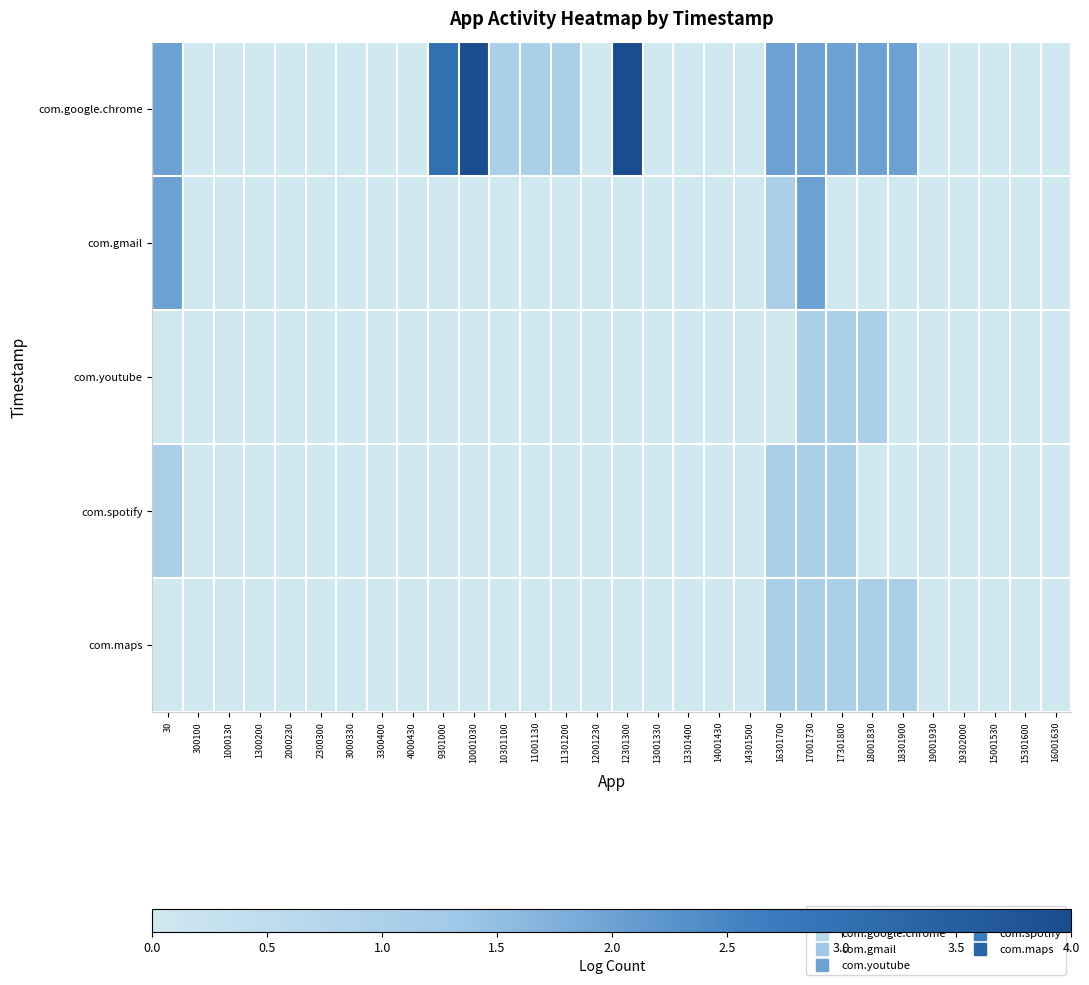

At how many categories does at least one series exceed 3?

2